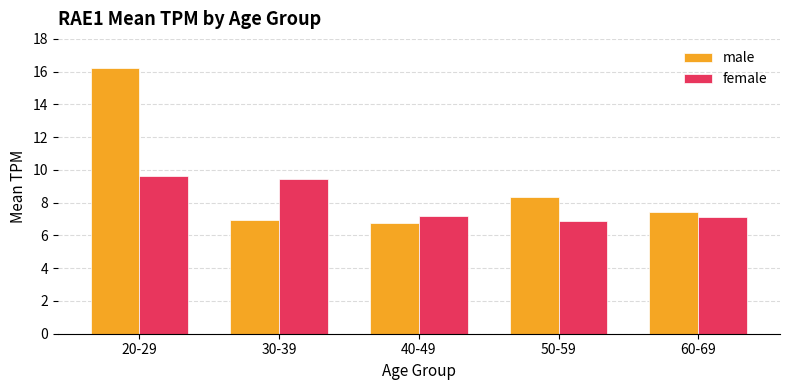

Which series changed the most between 20-29 and 50-59?

male